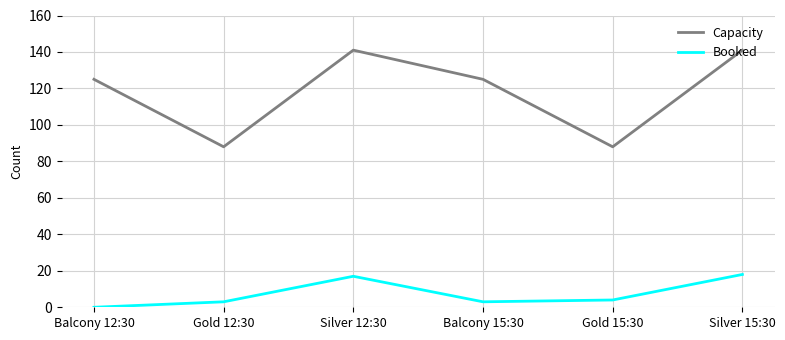

Is the value of Booked at Gold 12:30 greater than the value of Capacity at Balcony 12:30?

No